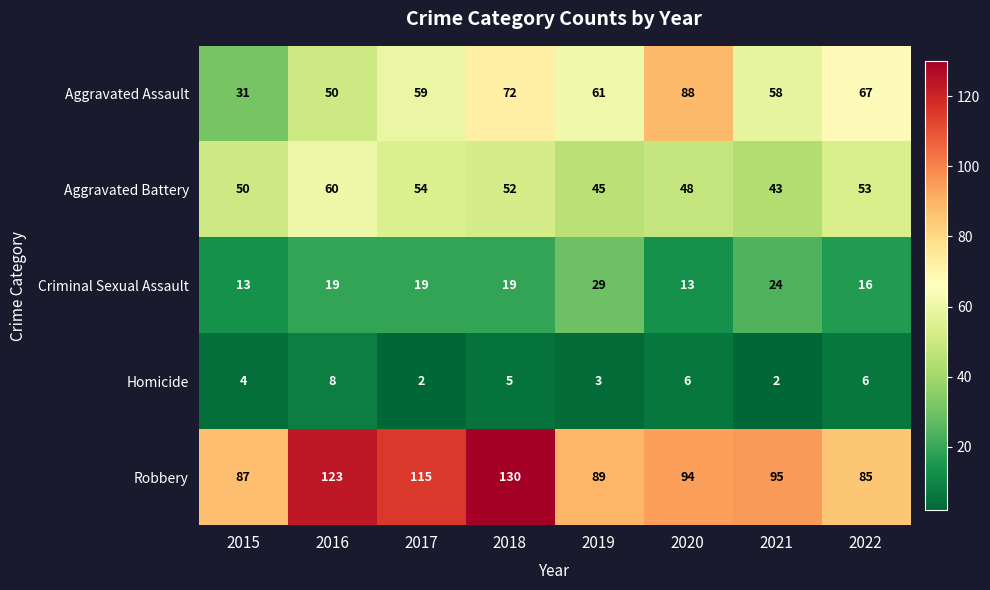

How many values in the Aggravated Battery series are below 52?

4